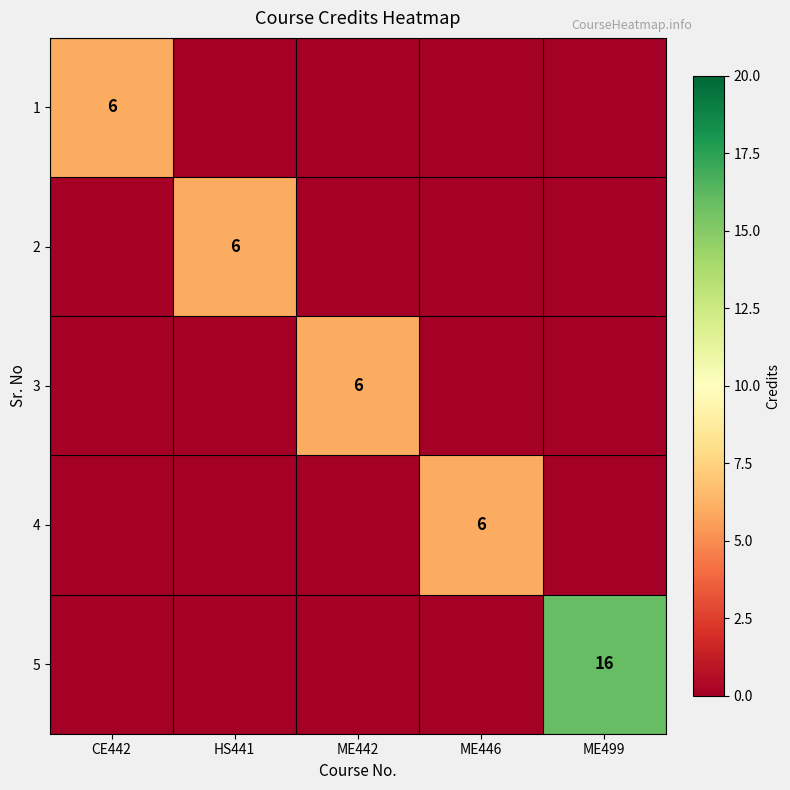

What is the sum of all 3 values?

6